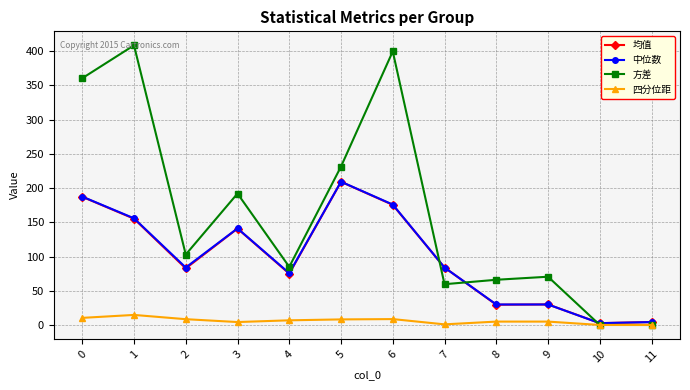

Which label corresponds to the largest value in the chart?

1